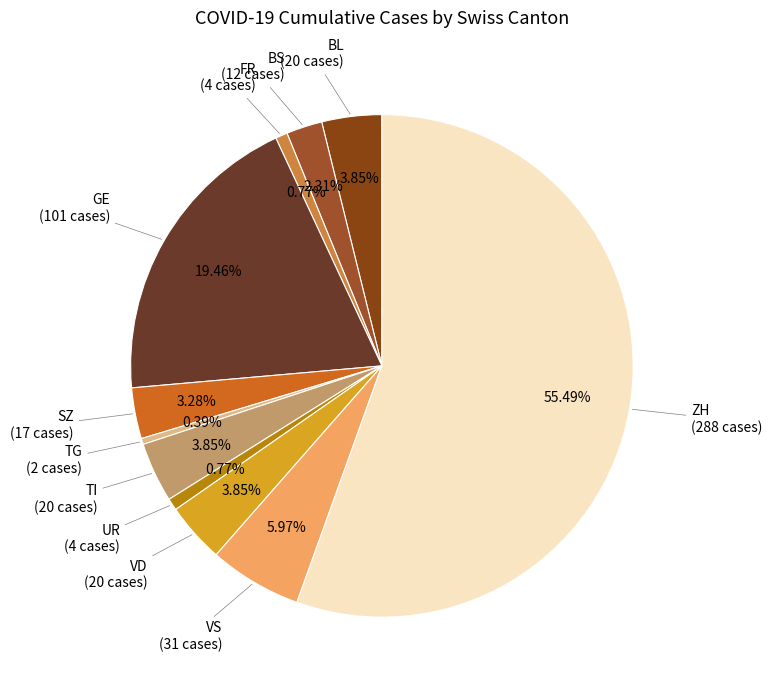

To the nearest percent, what is the combined percentage of UR and TG?

1%